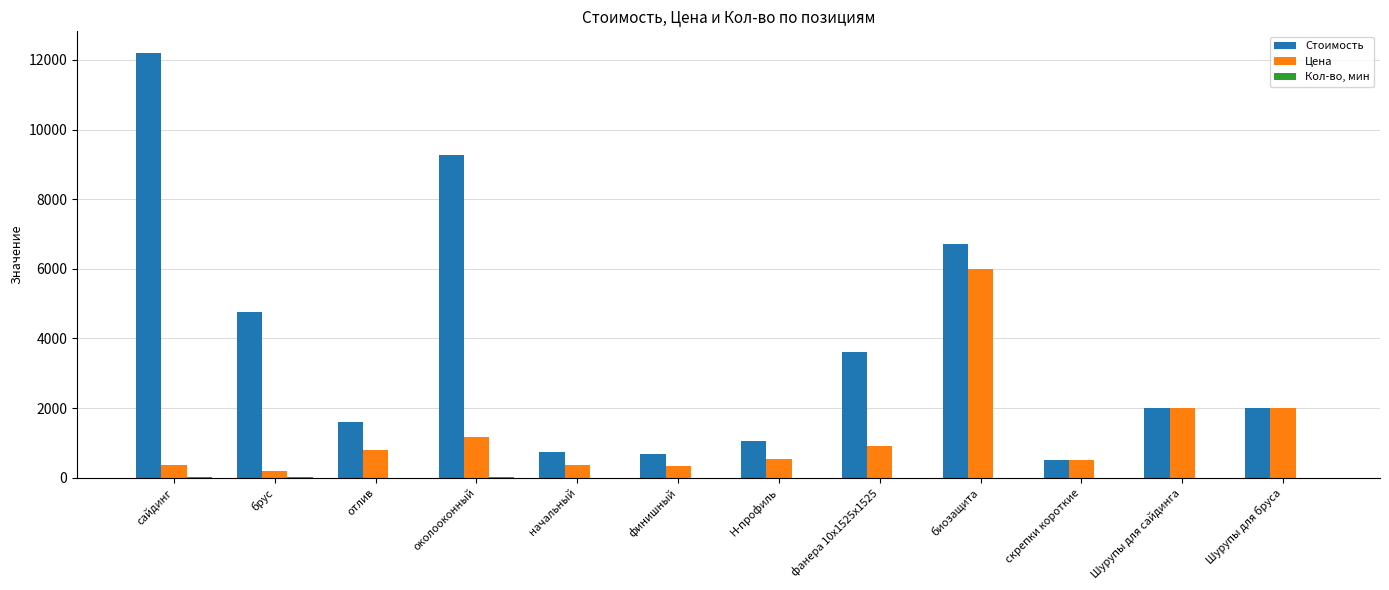

What is the difference between the Стоимость values at биозащита and брус?

1950